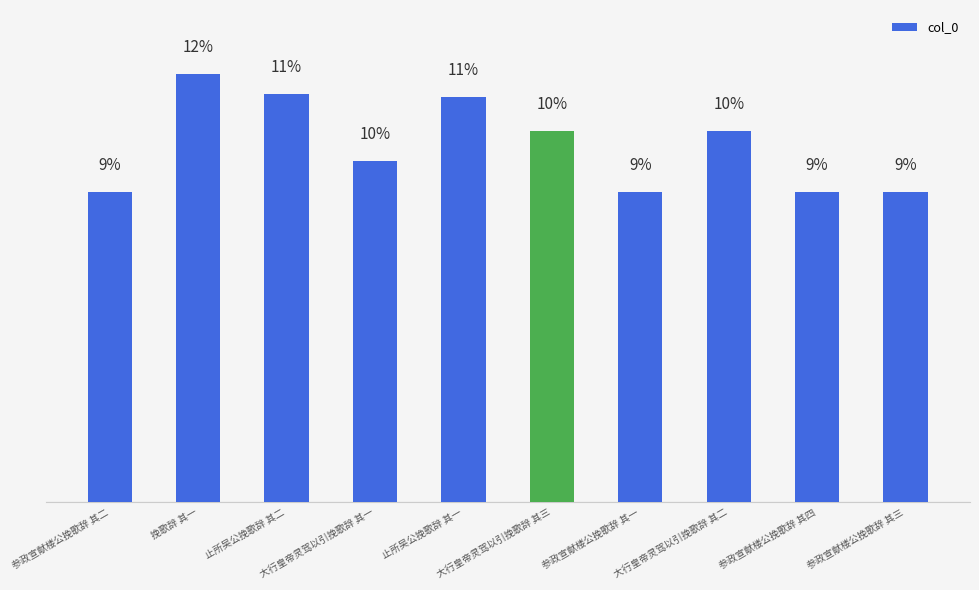

What is the approximate value at 参政宣献楼公挽歌辞 其三?

8.7